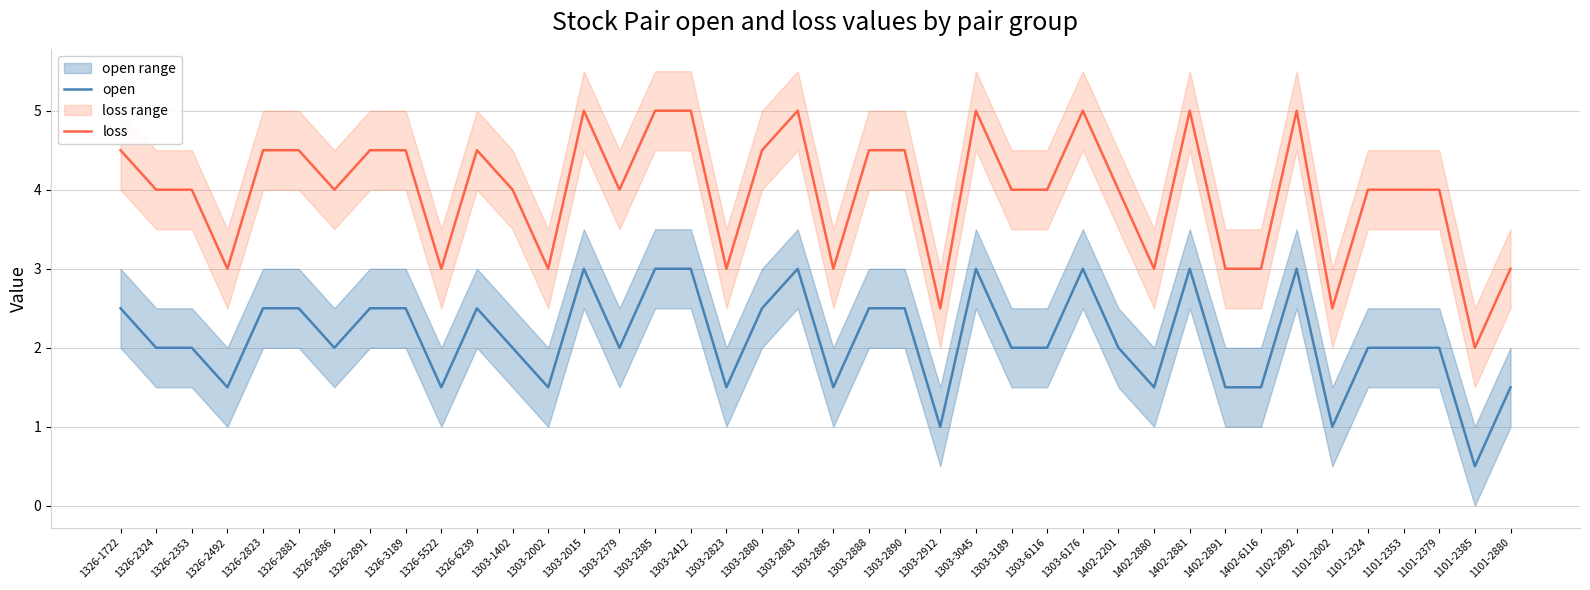

True or false: open and loss cross at least once.

False